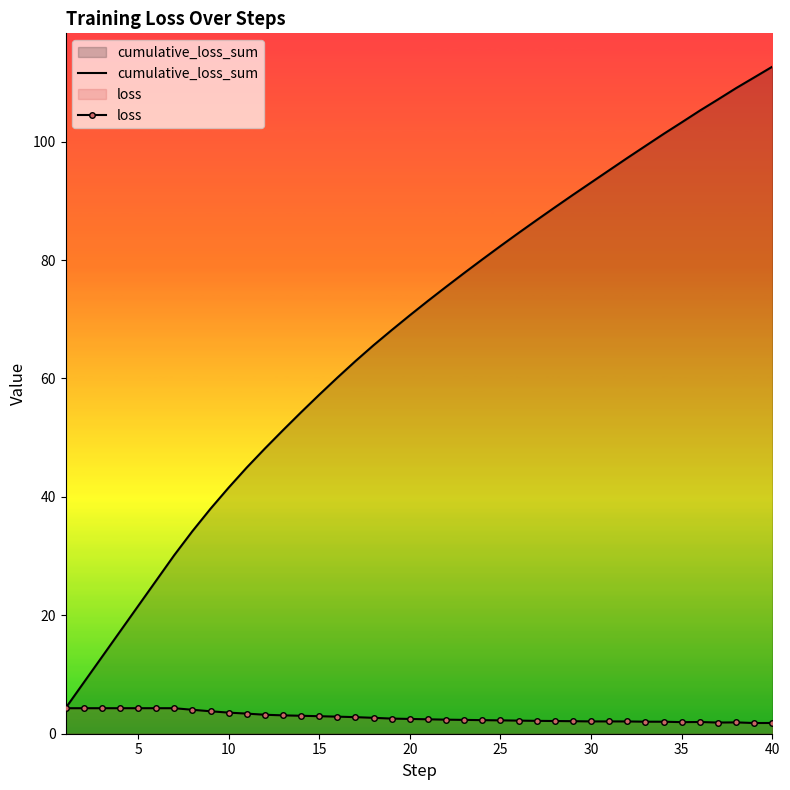

How many distinct data groups are displayed?

2